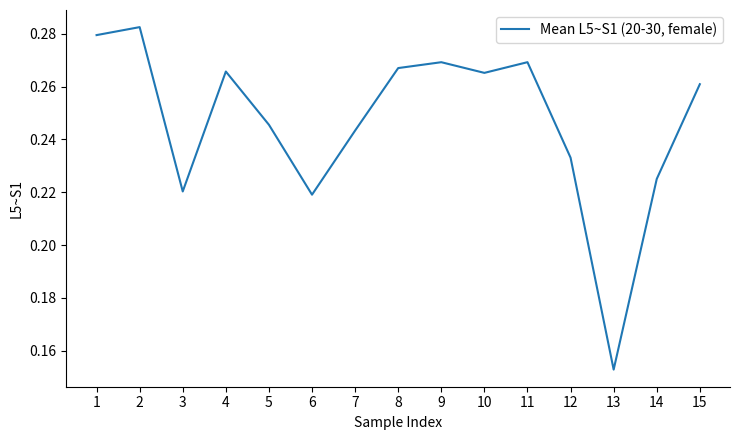

Which category has the lowest value across all series?

13